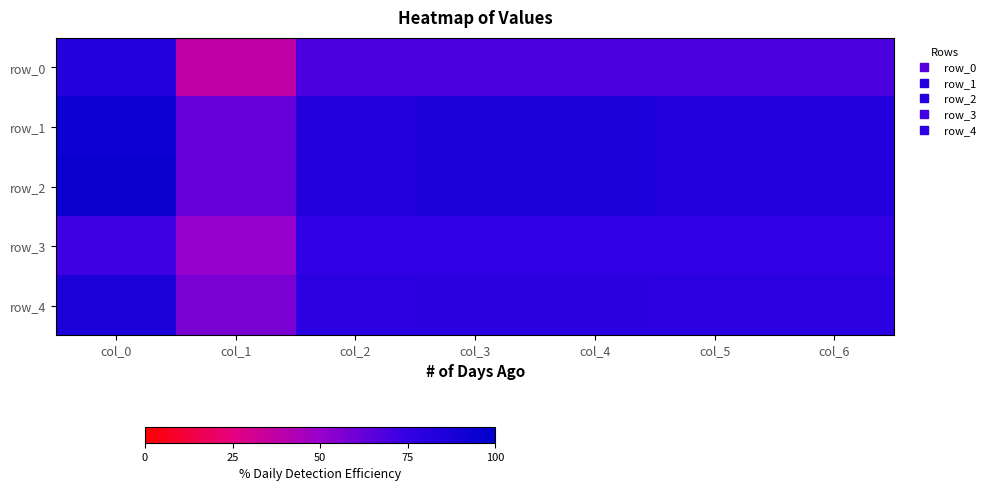

Reading left to right, transcribe all the data shown in this chart.

row_0: 82.0	37.5	68.8	69.0	69.0	68.8	68.8
row_1: 93.8	62.5	81.2	86.4	86.4	81.2	81.2
row_2: 95.3	62.5	81.2	86.4	86.4	81.2	81.2
row_3: 71.9	50.0	75.0	76.7	76.7	75.0	75.0
row_4: 85.7	57.1	78.6	79.2	79.2	78.6	78.6